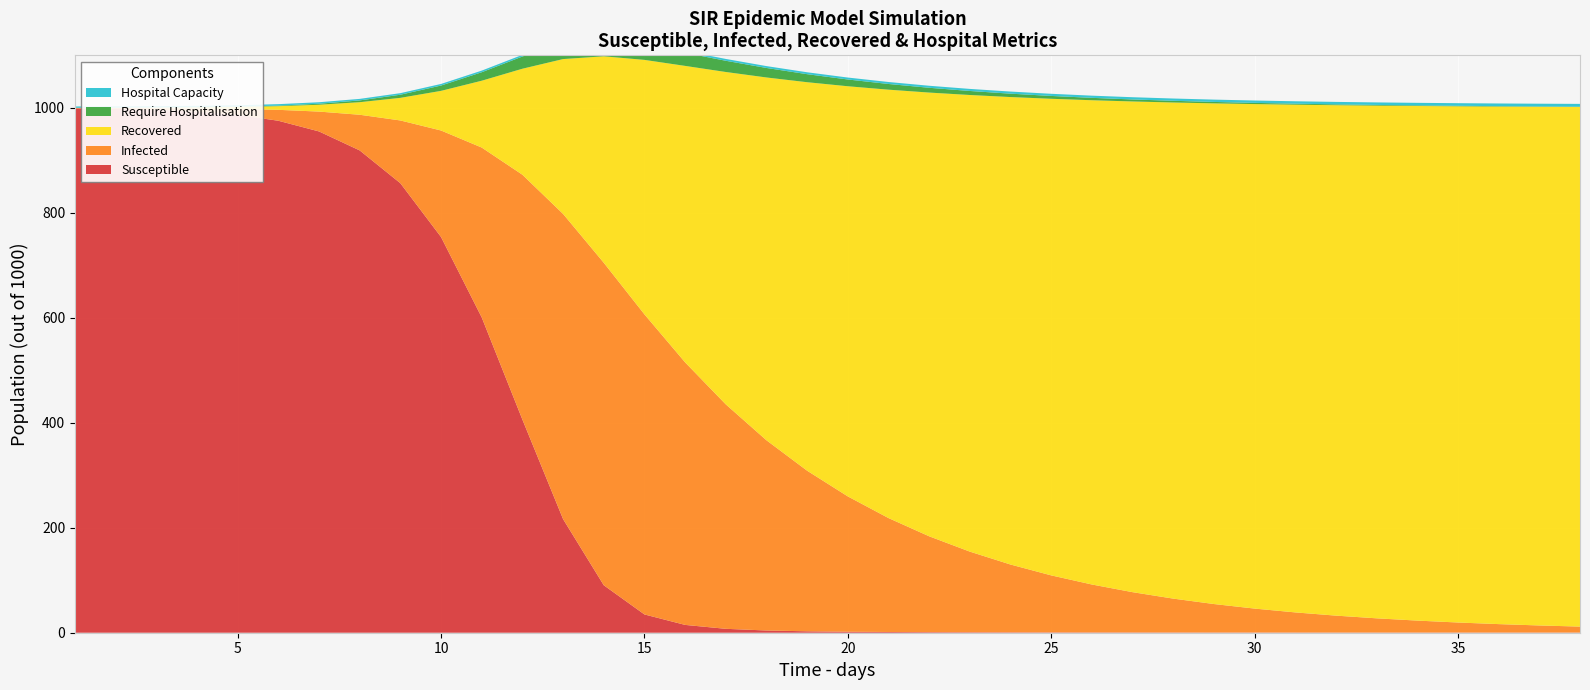

Reading left to right, transcribe all the data shown in this chart.

Susceptible: 999.0	998.0	996.2	992.8	986.6	975.4	955.0	918.8	856.3	753.8	600.6	406.1	216.4	90.5	34.8	14.9	7.4	4.2	2.7	1.9	1.4	1.1	0.9	0.8	0.7	0.6	0.5	0.5	0.5	0.4	0.4	0.4	0.4	0.4	0.4	0.4	0.3	0.3
Infected: 1.0	1.8	3.4	6.2	11.4	20.8	37.8	68.0	119.6	203.0	323.7	466.5	581.4	614.4	571.7	500.2	427.6	362.4	305.9	257.8	217.1	182.6	153.6	129.2	108.6	91.3	76.7	64.5	54.2	45.6	38.3	32.2	27.1	22.7	19.1	16.1	13.5	11.3
Recovered: 0.0	0.3	0.8	1.8	3.6	7.0	13.0	23.9	43.0	75.5	127.3	201.9	295.0	393.3	484.8	564.8	633.2	691.2	740.1	781.4	816.1	845.3	869.9	890.6	908.0	922.6	934.8	945.2	953.8	961.1	967.3	972.4	976.7	980.4	983.4	986.0	988.1	990.0
Require Hospitalisation: 0.1	0.1	0.2	0.3	0.6	1.0	1.9	3.4	6.0	10.2	16.2	23.3	29.1	30.7	28.6	25.0	21.4	18.1	15.3	12.9	10.8	9.1	7.7	6.5	5.4	4.6	3.8	3.2	2.7	2.3	1.9	1.6	1.4	1.1	1.0	0.8	0.7	0.6
Hospital Capacity: 2.5	2.6	2.6	2.7	2.8	2.8	2.9	2.9	3.0	3.0	3.1	3.2	3.2	3.3	3.4	3.4	3.5	3.6	3.6	3.7	3.8	3.9	3.9	4.0	4.1	4.2	4.2	4.3	4.4	4.5	4.6	4.7	4.8	4.9	5.0	5.1	5.2	5.3